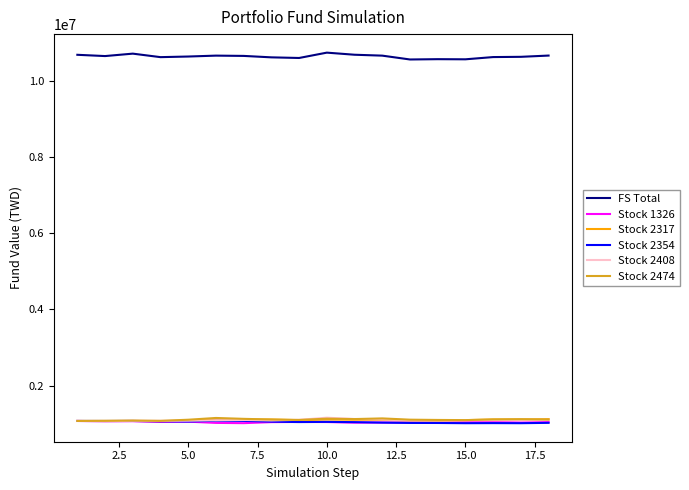

Which series has the largest total across all categories?

FS Total